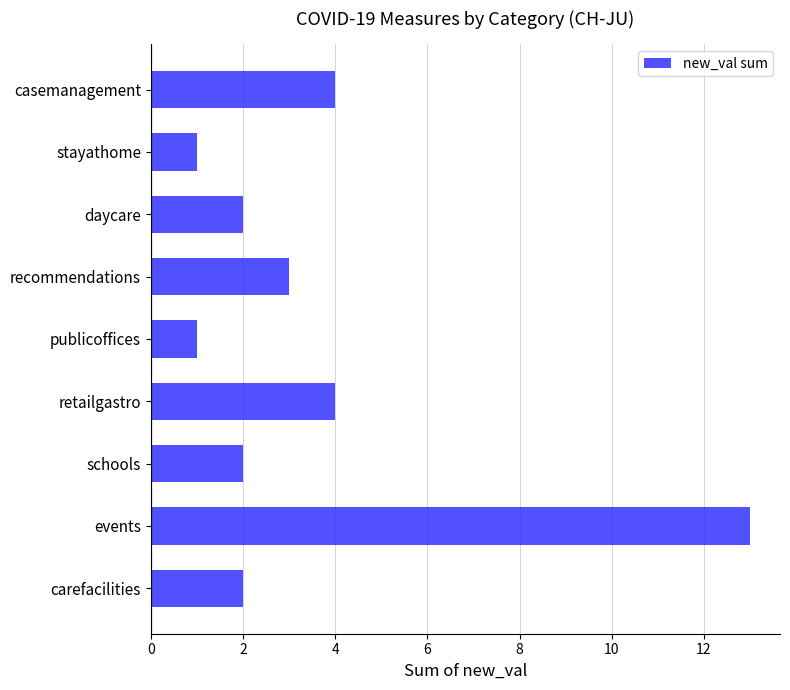

True or false: the data shows 1 at stayathome.

True